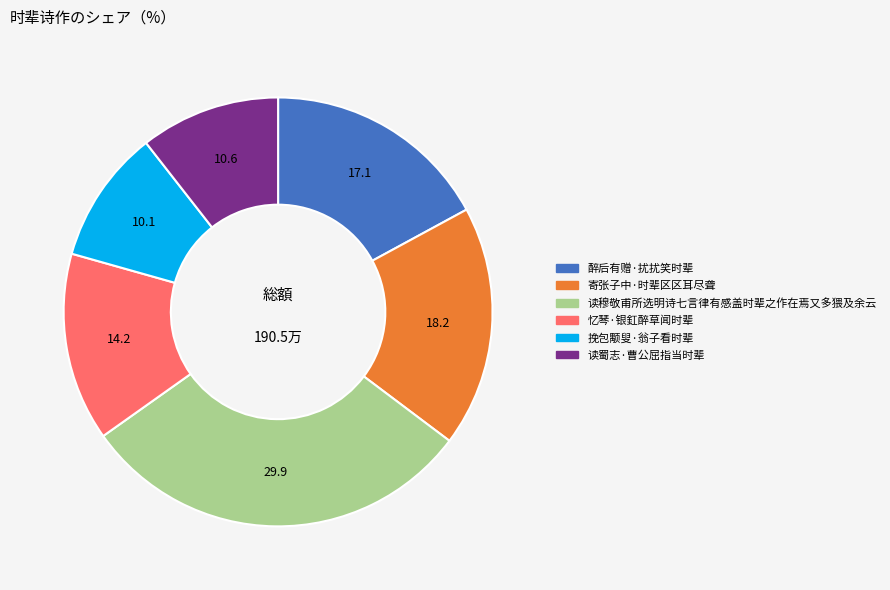

How many segments does this pie chart have?

6